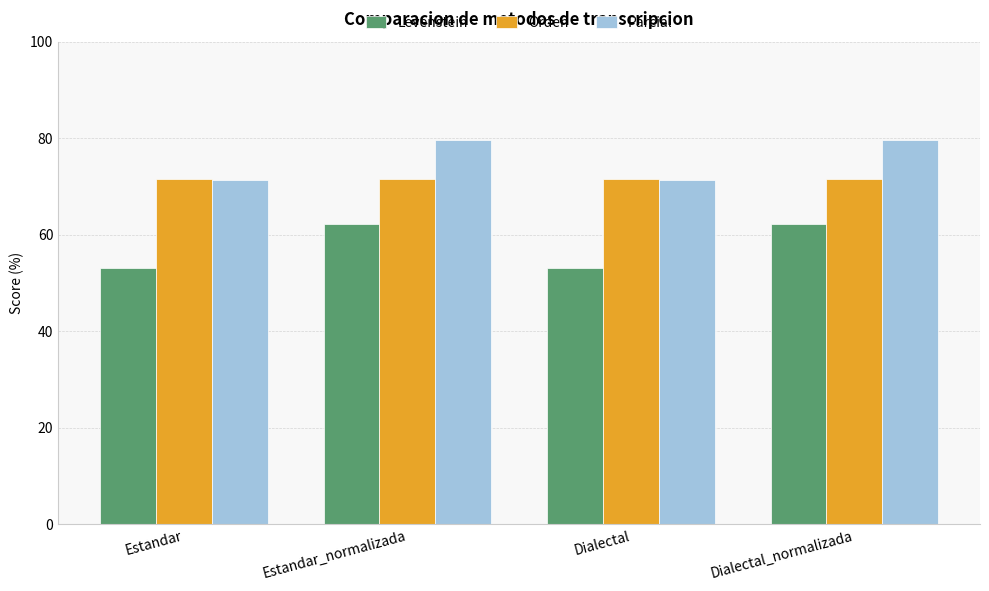

Is the value of Levenstein at Dialectal greater than the value of Parcial at Dialectal?

No